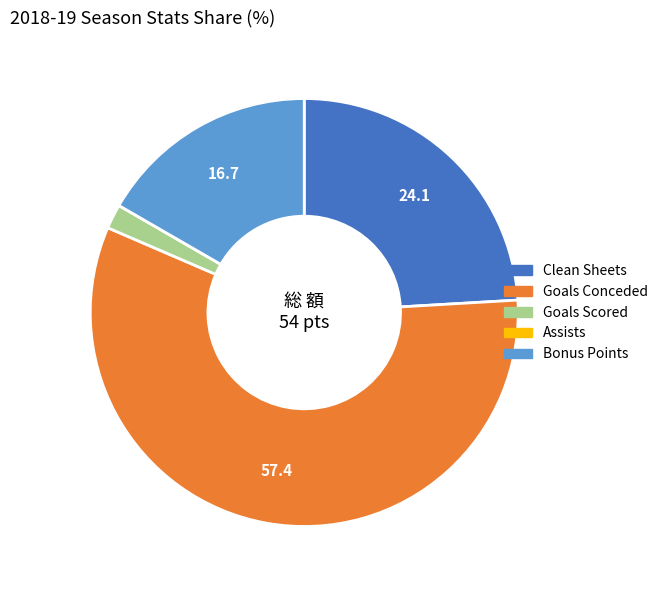

True or false: Bonus Points accounts for 7% of the total.

False